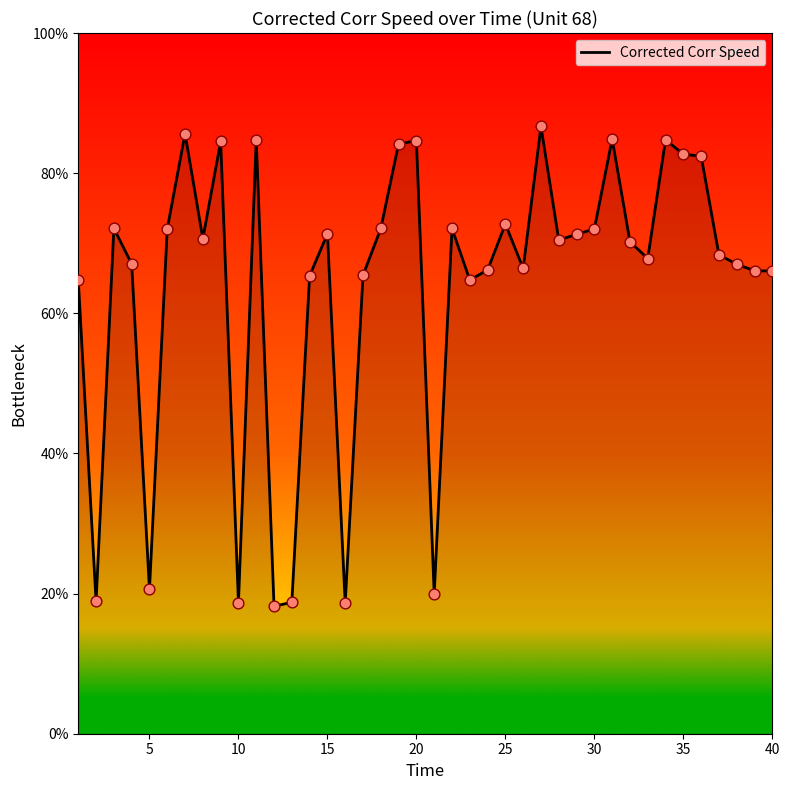

What is the difference between the maximum and minimum values?

68.5